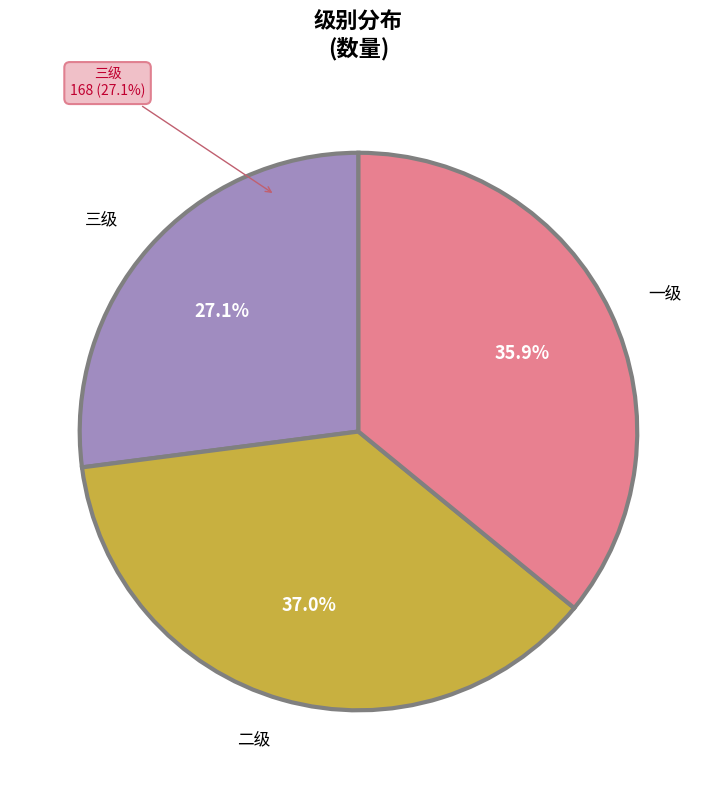

Rank the categories by value from lowest to highest.

三级, 一级, 二级